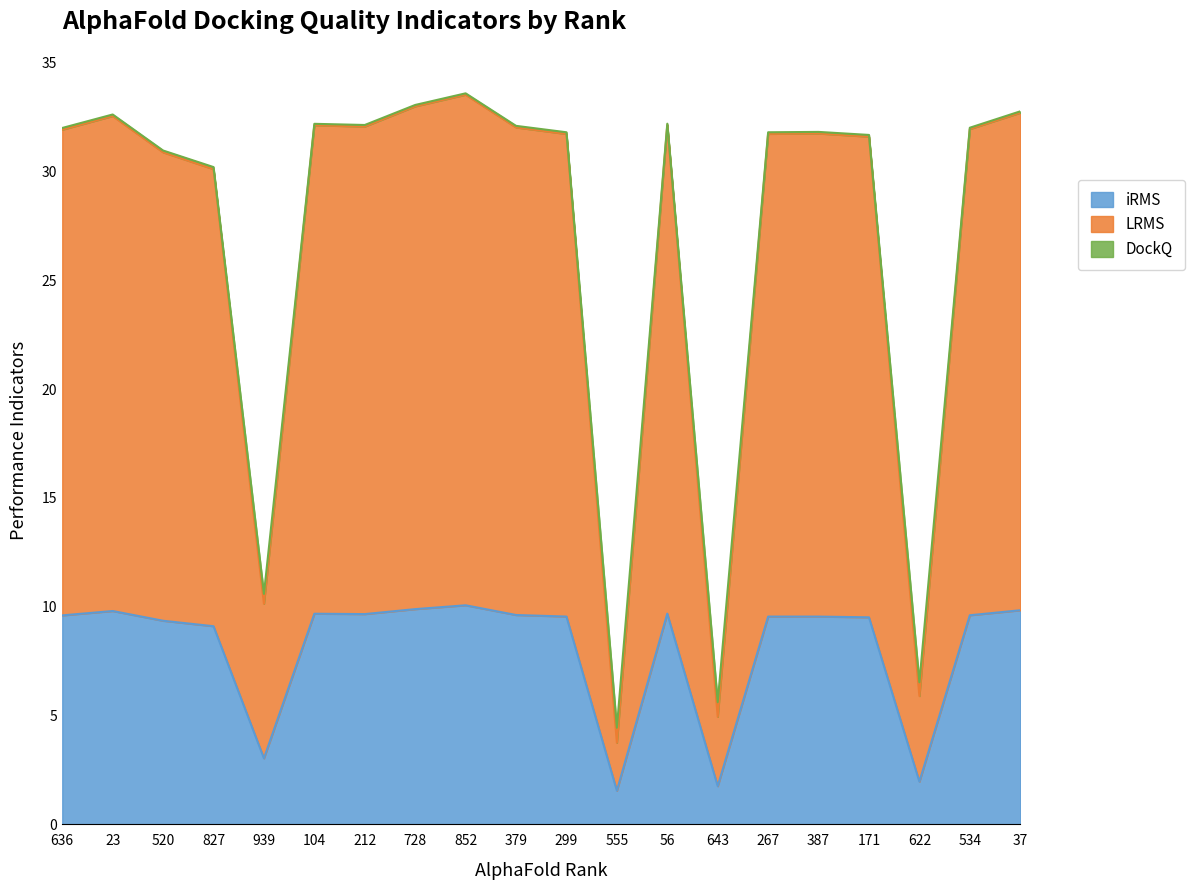

What is the highest value of the iRMS series?

10.1